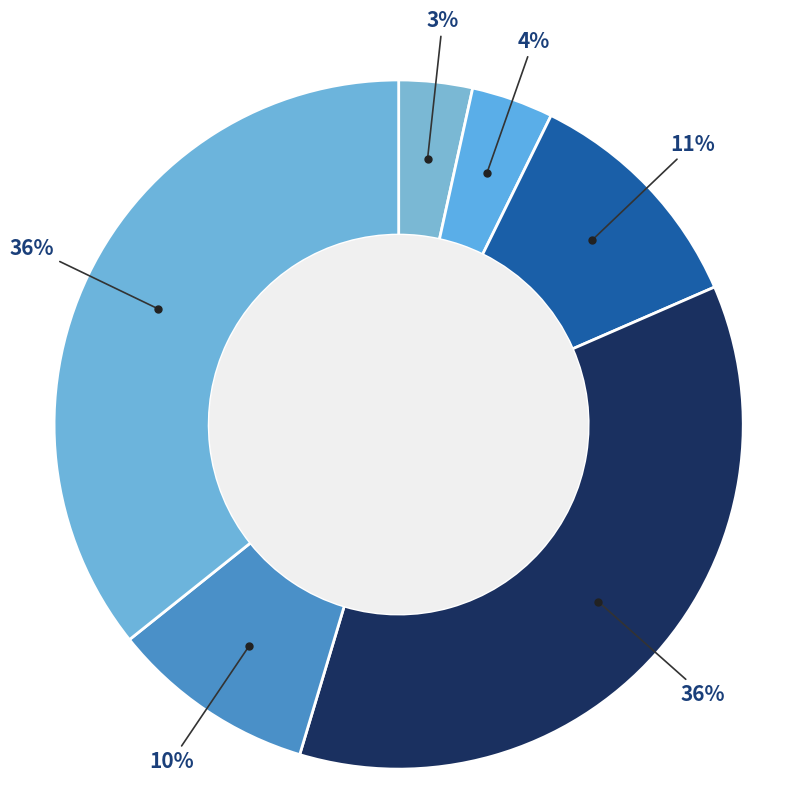

How many segments does this pie chart have?

6